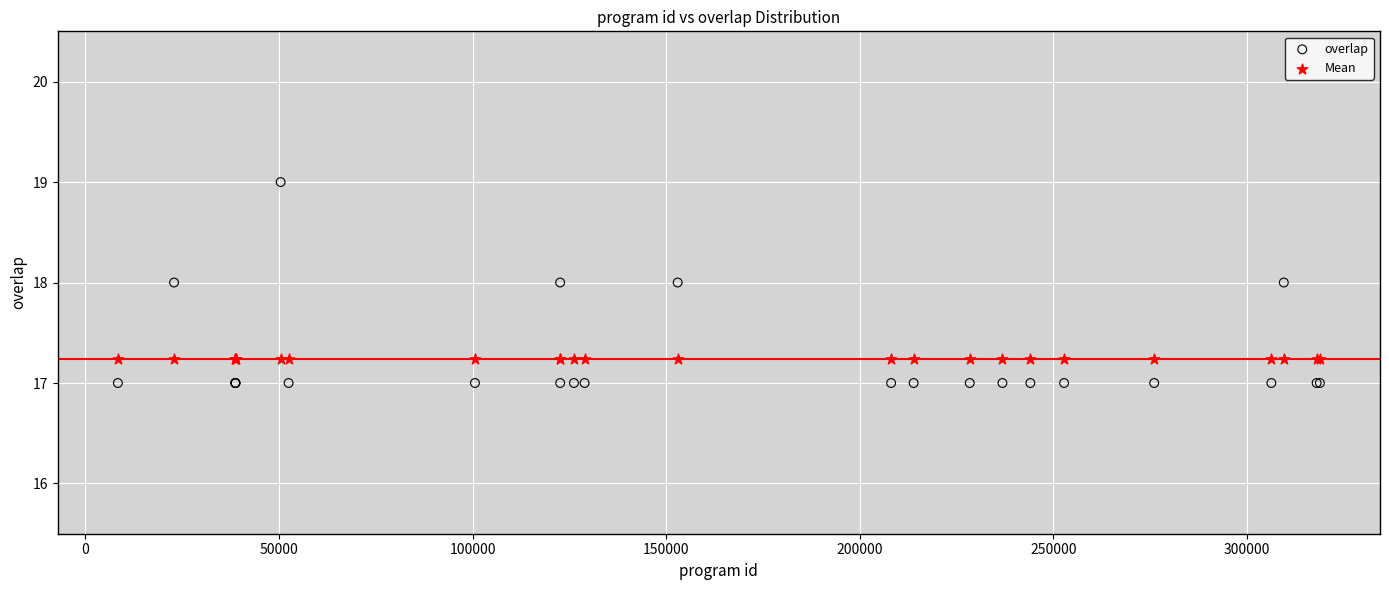

Which series contains the lowest Y value?

overlap